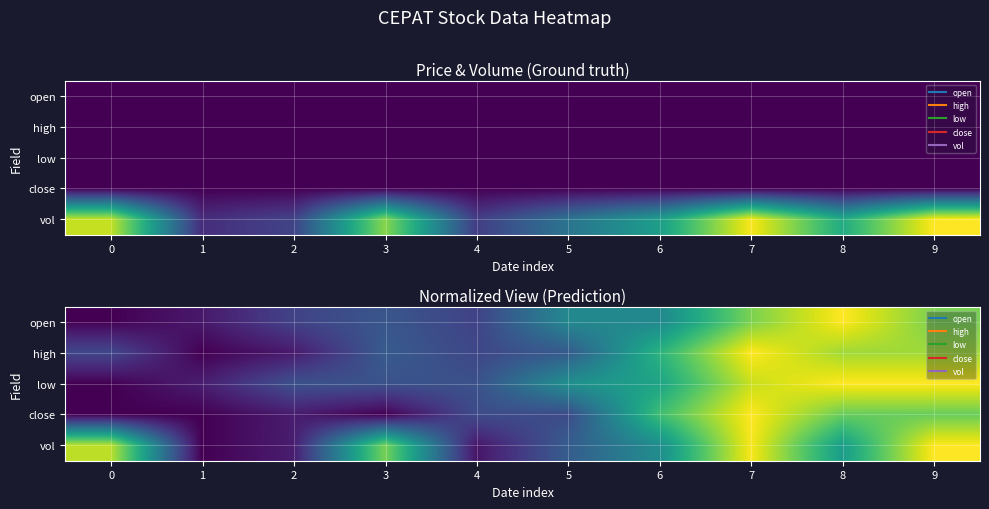

Which series has the largest total across all categories?

vol